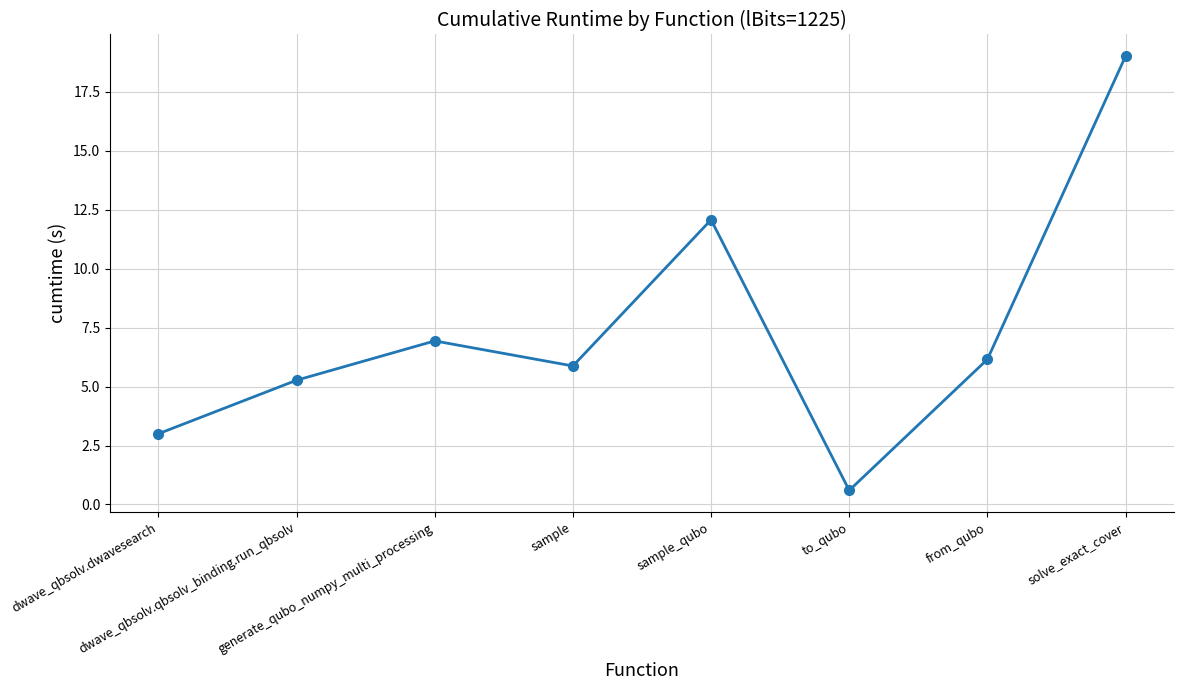

What is the label of the 4th point from the right?

sample_qubo